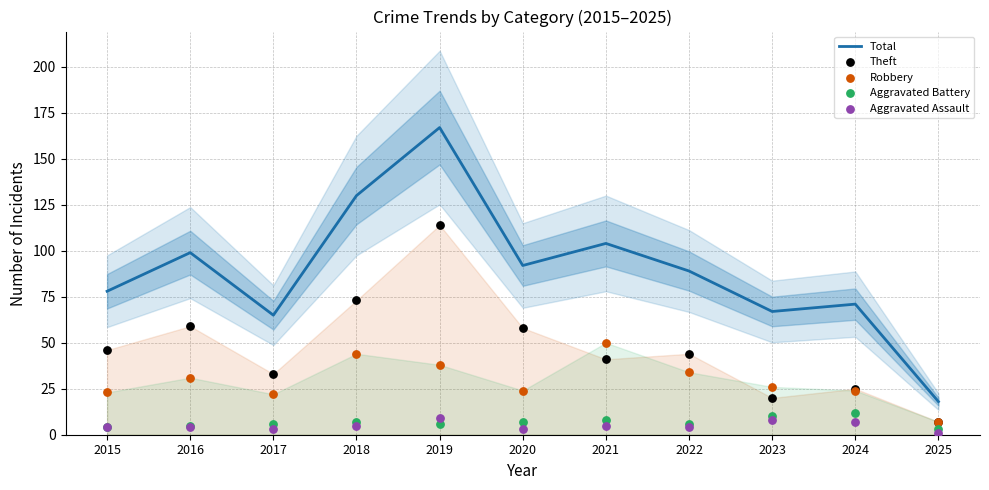

Which series has the largest total across all categories?

Total